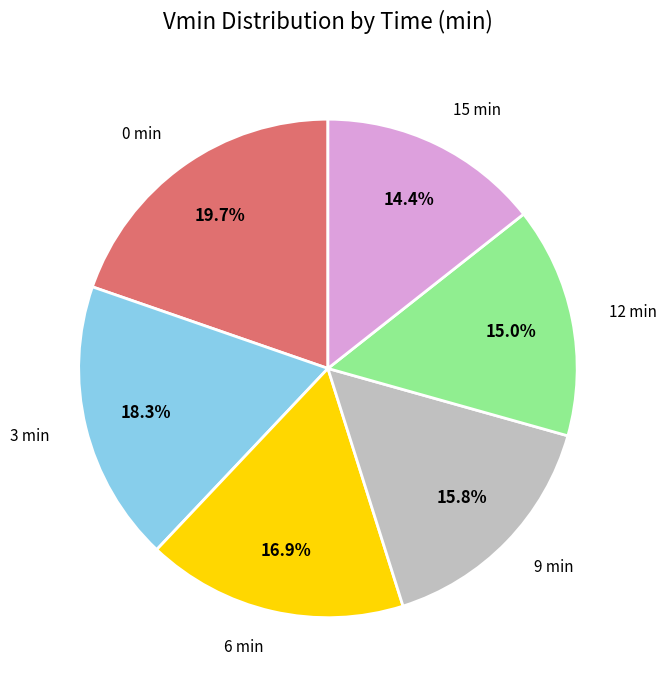

True or false: 9 accounts for 16% of the total.

True